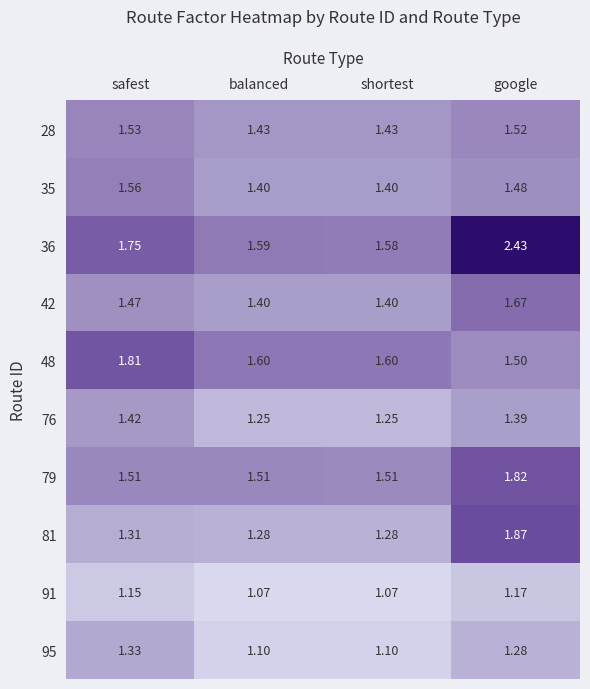

Which category has the highest value in the 36 series?

google